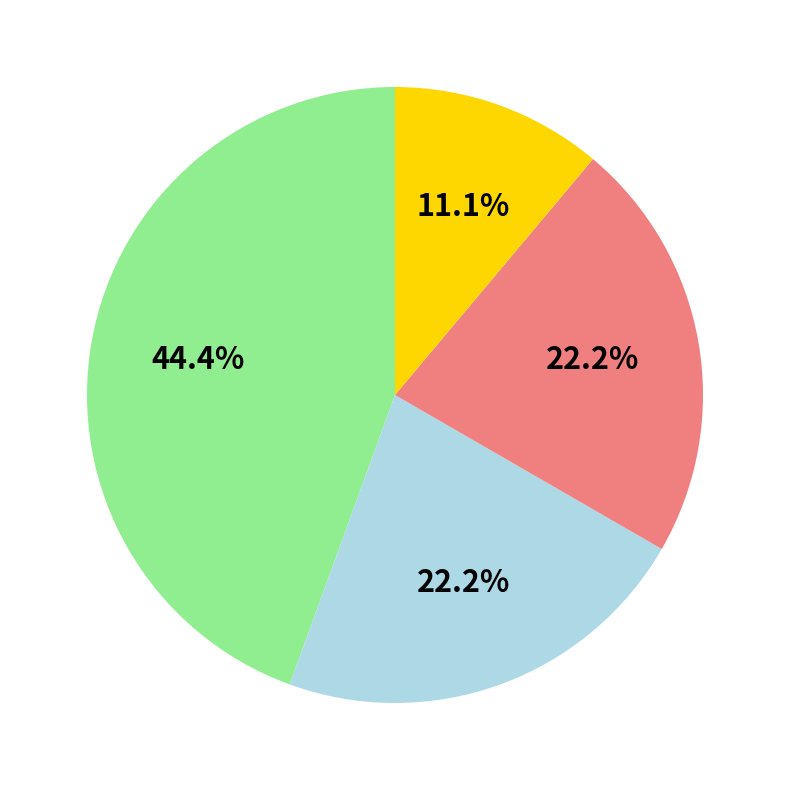

Is there any slice that represents more than half of the pie?

No